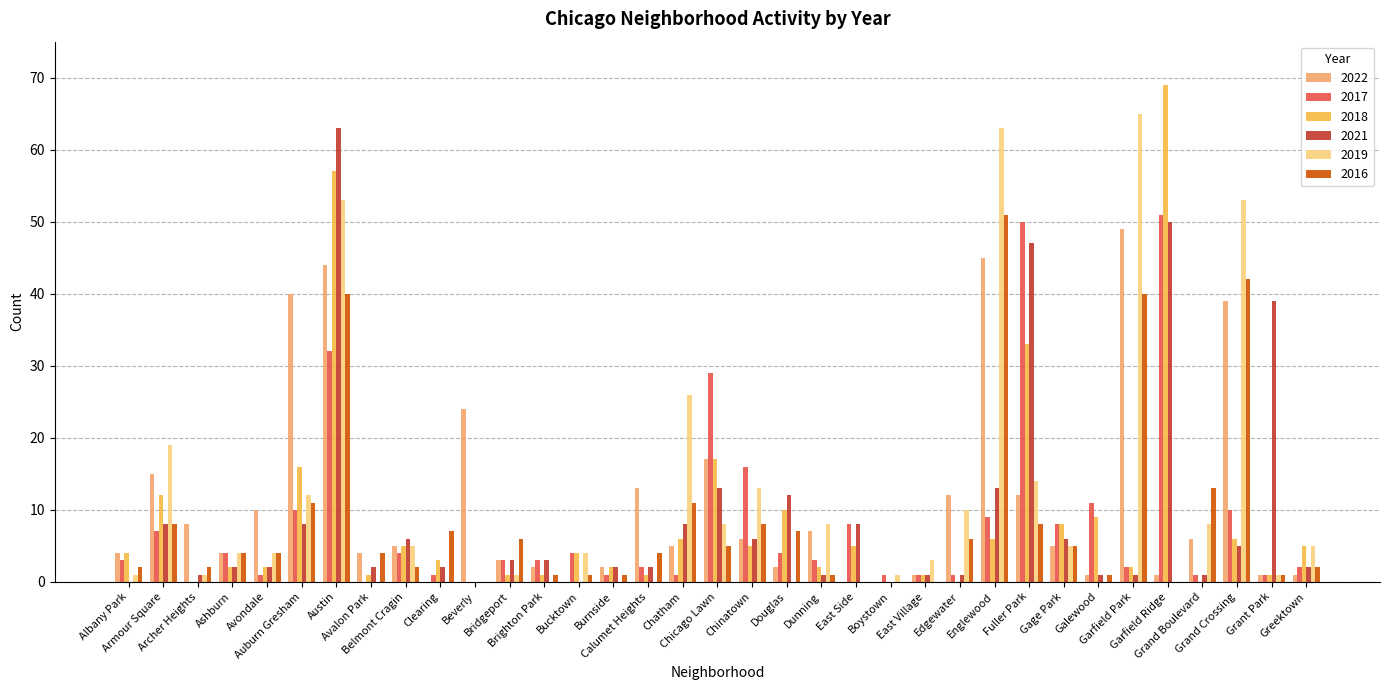

What is the maximum value for 2017?

51